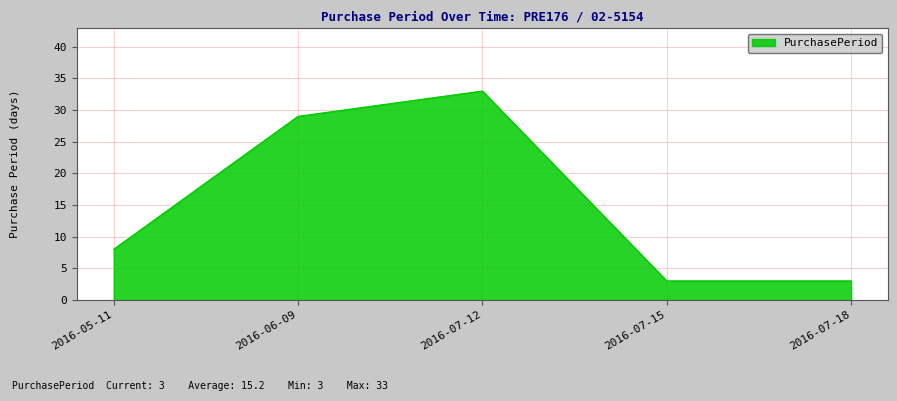

What is the sum of the values at 2016-05-11 and 2016-07-15?

11